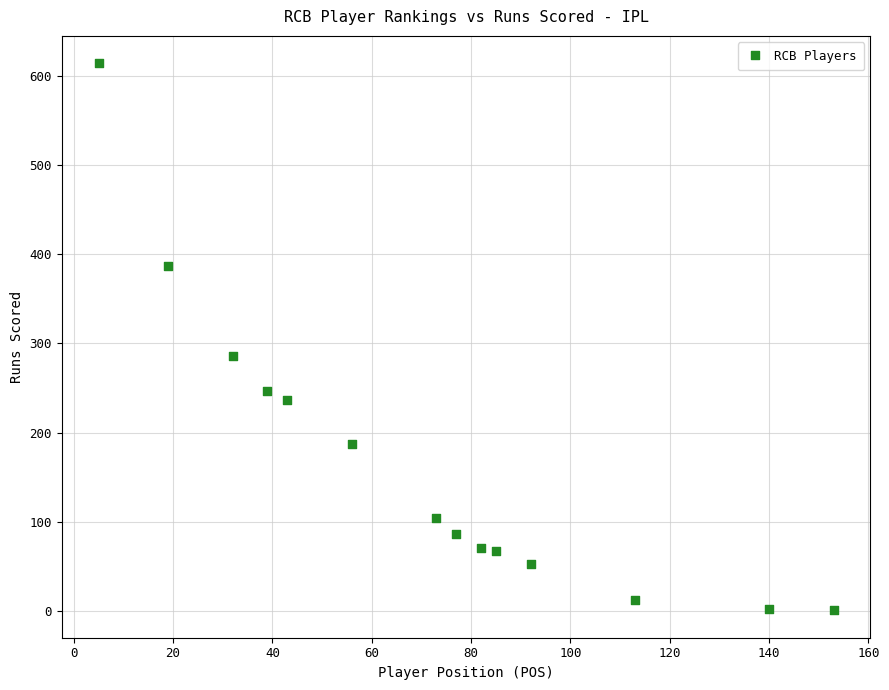

What is the range of Y values (max minus min)?

613